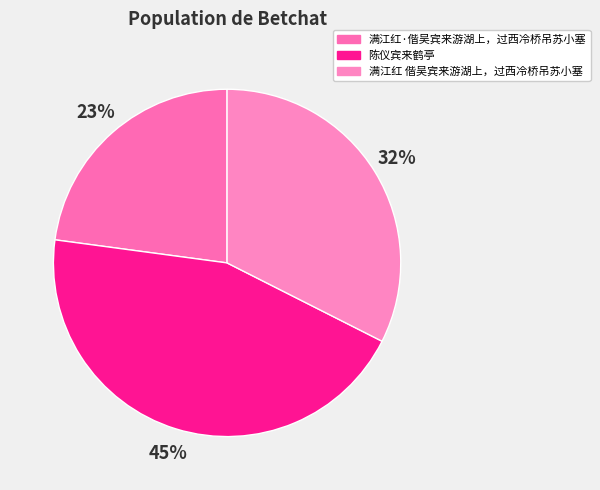

How many slices are in this pie chart?

3